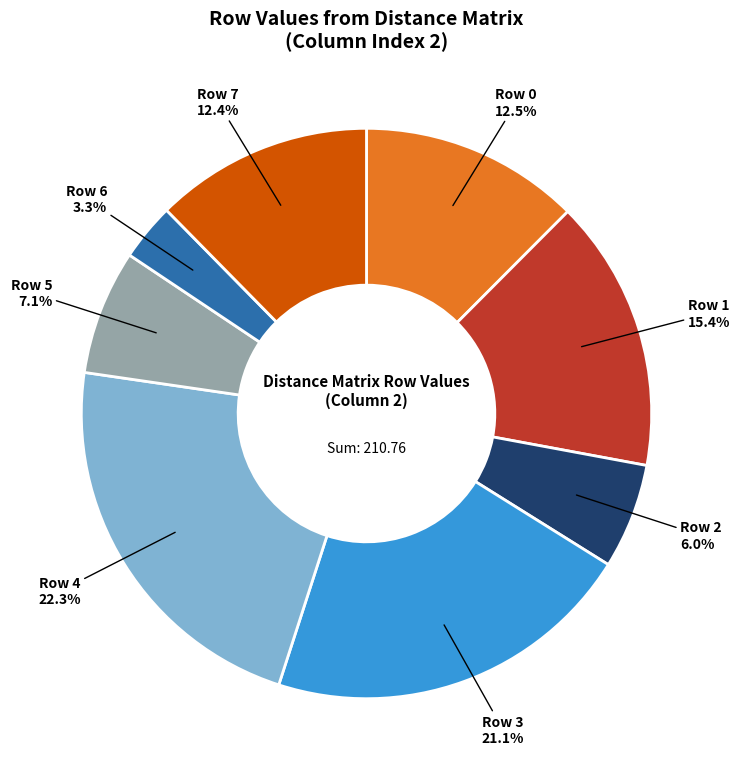

Is there any slice that represents more than half of the pie?

No